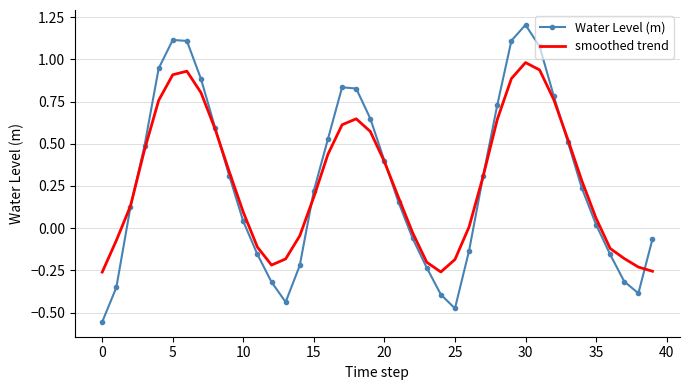

Rank the series by their maximum value, from highest to lowest.

Water Level (m), smoothed trend